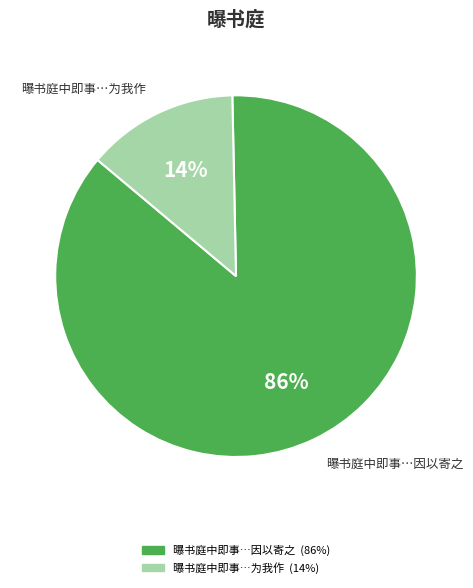

To the nearest percent, what is the average slice percentage?

50%